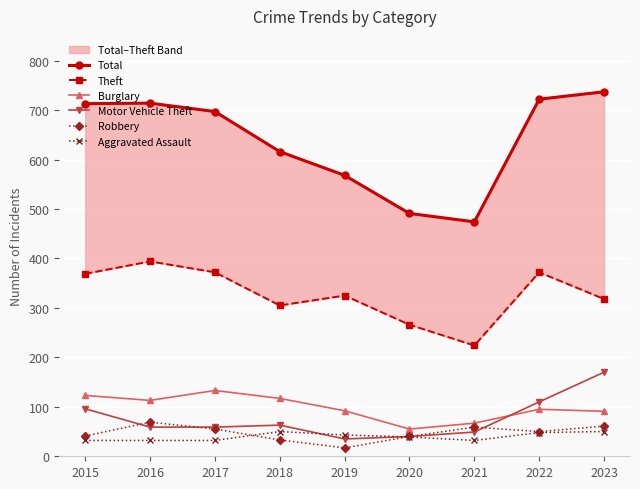

What is the value of the Aggravated Assault point at the 9th from the left?

50